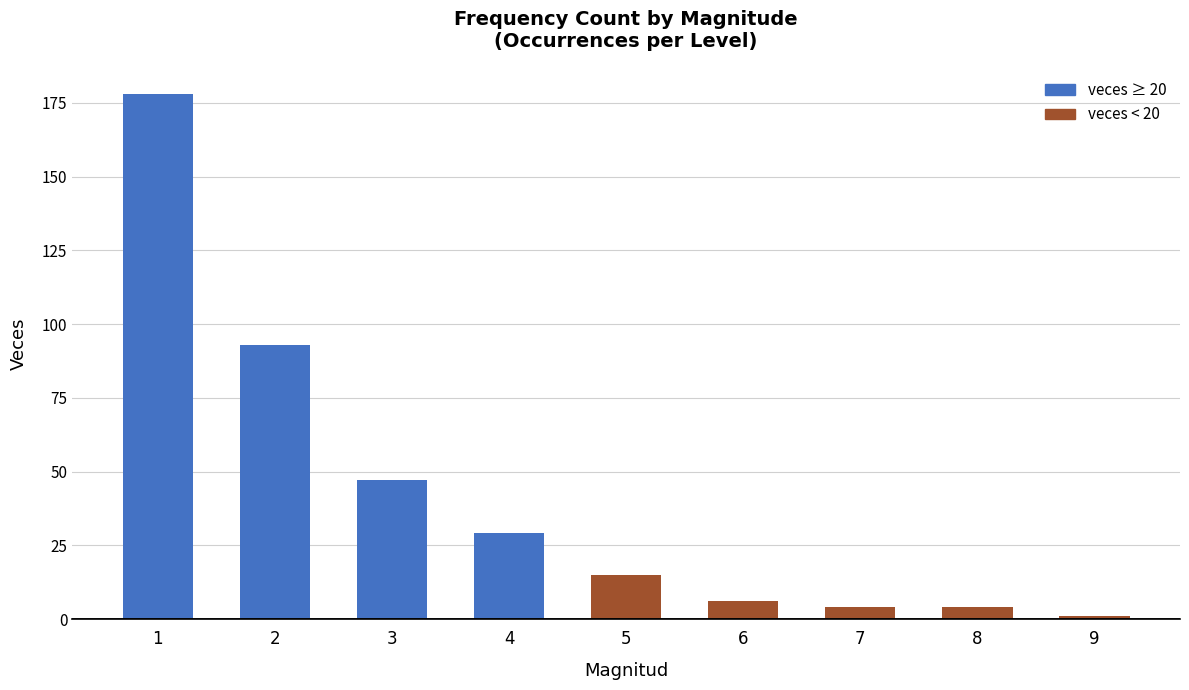

How many bars are there in total?

9